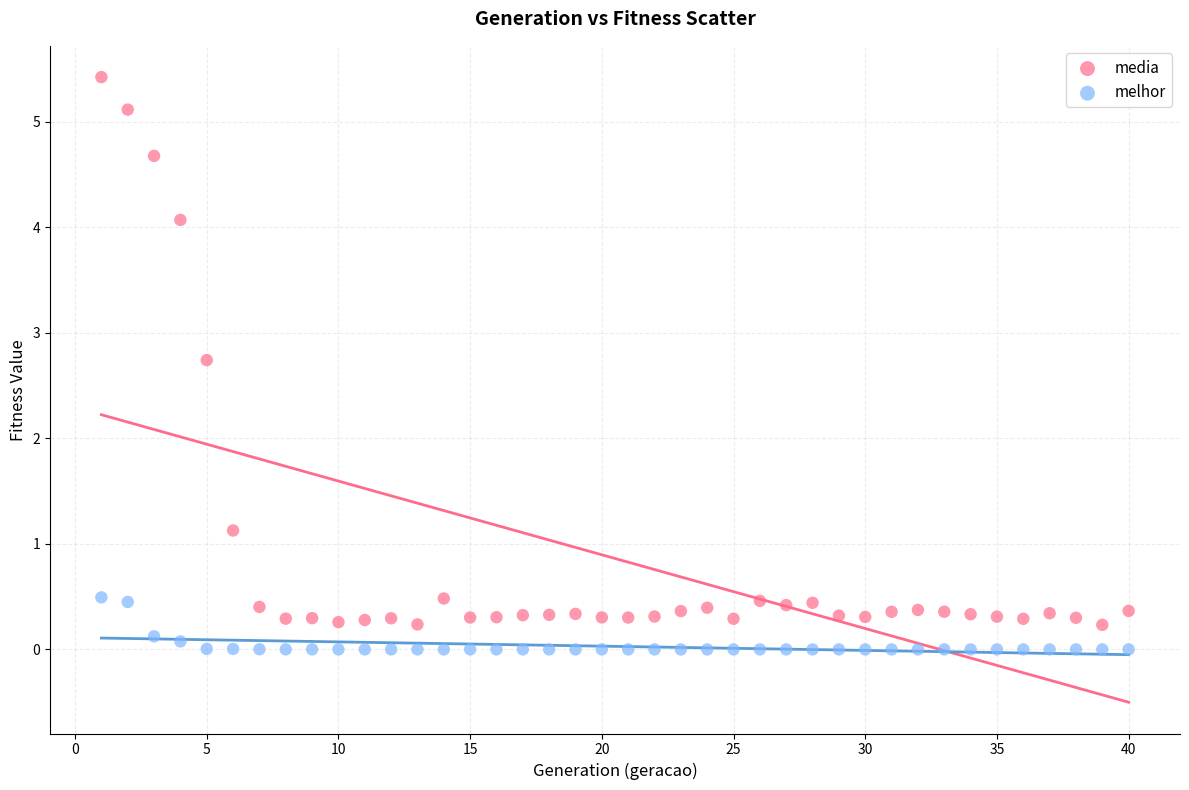

Across all data points, what is the range of Y values (max minus min)?

5.4